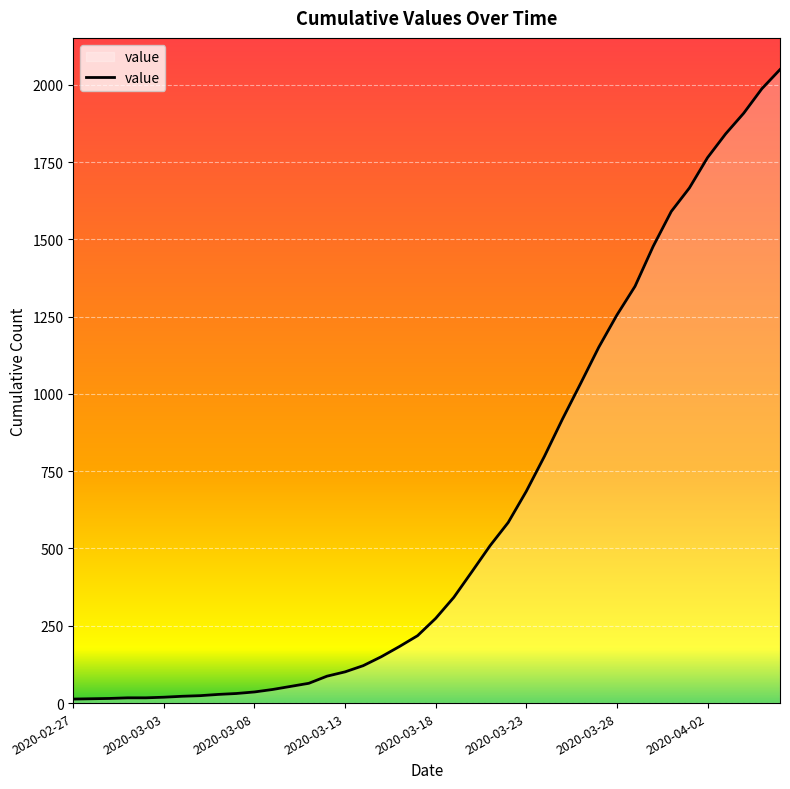

What is the difference between the maximum and minimum values?

2036